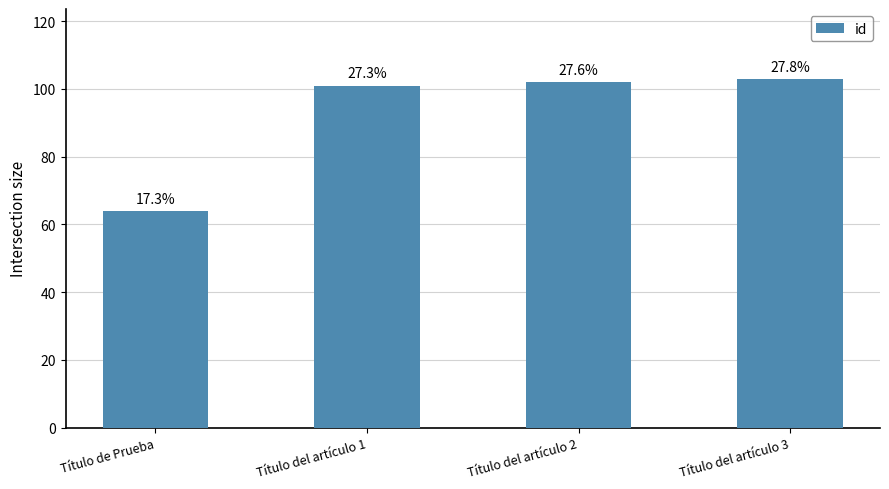

Reading right to left, extract all data points from this chart.

103	102	101	64